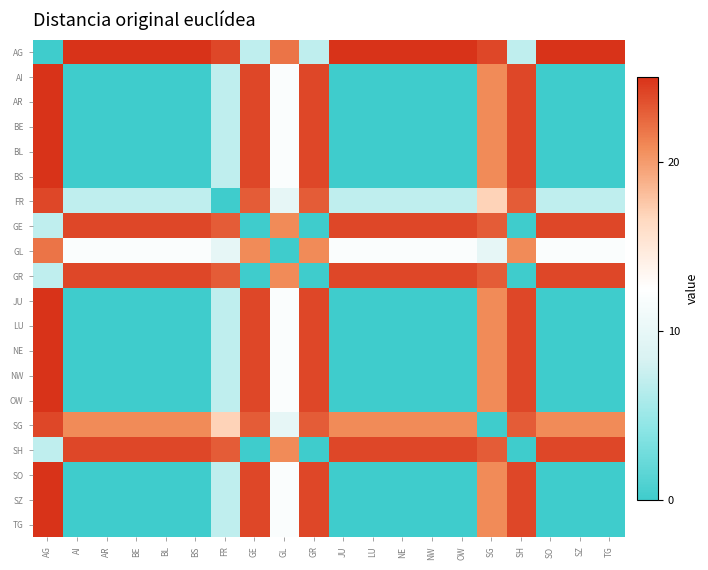

Reading right to left, transcribe all the data shown in this chart.

AG: TG=25.0	SZ=25.0	SO=25.0	SH=6.9	SG=24.0	OW=25.0	NW=25.0	NE=25.0	LU=25.0	JU=25.0	GR=6.9	GL=21.9	GE=6.9	FR=24.0	BS=25.0	BL=25.0	BE=25.0	AR=25.0	AI=25.0	AG=0.0
AI: TG=0.0	SZ=0.0	SO=0.0	SH=24.0	SG=20.8	OW=0.0	NW=0.0	NE=0.0	LU=0.0	JU=0.0	GR=24.0	GL=12.0	GE=24.0	FR=6.9	BS=0.0	BL=0.0	BE=0.0	AR=0.0	AI=0.0	AG=25.0
AR: TG=0.0	SZ=0.0	SO=0.0	SH=24.0	SG=20.8	OW=0.0	NW=0.0	NE=0.0	LU=0.0	JU=0.0	GR=24.0	GL=12.0	GE=24.0	FR=6.9	BS=0.0	BL=0.0	BE=0.0	AR=0.0	AI=0.0	AG=25.0
BE: TG=0.0	SZ=0.0	SO=0.0	SH=24.0	SG=20.8	OW=0.0	NW=0.0	NE=0.0	LU=0.0	JU=0.0	GR=24.0	GL=12.0	GE=24.0	FR=6.9	BS=0.0	BL=0.0	BE=0.0	AR=0.0	AI=0.0	AG=25.0
BL: TG=0.0	SZ=0.0	SO=0.0	SH=24.0	SG=20.8	OW=0.0	NW=0.0	NE=0.0	LU=0.0	JU=0.0	GR=24.0	GL=12.0	GE=24.0	FR=6.9	BS=0.0	BL=0.0	BE=0.0	AR=0.0	AI=0.0	AG=25.0
BS: TG=0.0	SZ=0.0	SO=0.0	SH=24.0	SG=20.8	OW=0.0	NW=0.0	NE=0.0	LU=0.0	JU=0.0	GR=24.0	GL=12.0	GE=24.0	FR=6.9	BS=0.0	BL=0.0	BE=0.0	AR=0.0	AI=0.0	AG=25.0
FR: TG=6.9	SZ=6.9	SO=6.9	SH=23.0	SG=17.0	OW=6.9	NW=6.9	NE=6.9	LU=6.9	JU=6.9	GR=23.0	GL=9.8	GE=23.0	FR=0.0	BS=6.9	BL=6.9	BE=6.9	AR=6.9	AI=6.9	AG=24.0
GE: TG=24.0	SZ=24.0	SO=24.0	SH=0.0	SG=23.0	OW=24.0	NW=24.0	NE=24.0	LU=24.0	JU=24.0	GR=0.0	GL=20.8	GE=0.0	FR=23.0	BS=24.0	BL=24.0	BE=24.0	AR=24.0	AI=24.0	AG=6.9
GL: TG=12.0	SZ=12.0	SO=12.0	SH=20.8	SG=9.8	OW=12.0	NW=12.0	NE=12.0	LU=12.0	JU=12.0	GR=20.8	GL=0.0	GE=20.8	FR=9.8	BS=12.0	BL=12.0	BE=12.0	AR=12.0	AI=12.0	AG=21.9
GR: TG=24.0	SZ=24.0	SO=24.0	SH=0.0	SG=23.0	OW=24.0	NW=24.0	NE=24.0	LU=24.0	JU=24.0	GR=0.0	GL=20.8	GE=0.0	FR=23.0	BS=24.0	BL=24.0	BE=24.0	AR=24.0	AI=24.0	AG=6.9
JU: TG=0.0	SZ=0.0	SO=0.0	SH=24.0	SG=20.8	OW=0.0	NW=0.0	NE=0.0	LU=0.0	JU=0.0	GR=24.0	GL=12.0	GE=24.0	FR=6.9	BS=0.0	BL=0.0	BE=0.0	AR=0.0	AI=0.0	AG=25.0
LU: TG=0.0	SZ=0.0	SO=0.0	SH=24.0	SG=20.8	OW=0.0	NW=0.0	NE=0.0	LU=0.0	JU=0.0	GR=24.0	GL=12.0	GE=24.0	FR=6.9	BS=0.0	BL=0.0	BE=0.0	AR=0.0	AI=0.0	AG=25.0
NE: TG=0.0	SZ=0.0	SO=0.0	SH=24.0	SG=20.8	OW=0.0	NW=0.0	NE=0.0	LU=0.0	JU=0.0	GR=24.0	GL=12.0	GE=24.0	FR=6.9	BS=0.0	BL=0.0	BE=0.0	AR=0.0	AI=0.0	AG=25.0
NW: TG=0.0	SZ=0.0	SO=0.0	SH=24.0	SG=20.8	OW=0.0	NW=0.0	NE=0.0	LU=0.0	JU=0.0	GR=24.0	GL=12.0	GE=24.0	FR=6.9	BS=0.0	BL=0.0	BE=0.0	AR=0.0	AI=0.0	AG=25.0
OW: TG=0.0	SZ=0.0	SO=0.0	SH=24.0	SG=20.8	OW=0.0	NW=0.0	NE=0.0	LU=0.0	JU=0.0	GR=24.0	GL=12.0	GE=24.0	FR=6.9	BS=0.0	BL=0.0	BE=0.0	AR=0.0	AI=0.0	AG=25.0
SG: TG=20.8	SZ=20.8	SO=20.8	SH=23.0	SG=0.0	OW=20.8	NW=20.8	NE=20.8	LU=20.8	JU=20.8	GR=23.0	GL=9.8	GE=23.0	FR=17.0	BS=20.8	BL=20.8	BE=20.8	AR=20.8	AI=20.8	AG=24.0
SH: TG=24.0	SZ=24.0	SO=24.0	SH=0.0	SG=23.0	OW=24.0	NW=24.0	NE=24.0	LU=24.0	JU=24.0	GR=0.0	GL=20.8	GE=0.0	FR=23.0	BS=24.0	BL=24.0	BE=24.0	AR=24.0	AI=24.0	AG=6.9
SO: TG=0.0	SZ=0.0	SO=0.0	SH=24.0	SG=20.8	OW=0.0	NW=0.0	NE=0.0	LU=0.0	JU=0.0	GR=24.0	GL=12.0	GE=24.0	FR=6.9	BS=0.0	BL=0.0	BE=0.0	AR=0.0	AI=0.0	AG=25.0
SZ: TG=0.0	SZ=0.0	SO=0.0	SH=24.0	SG=20.8	OW=0.0	NW=0.0	NE=0.0	LU=0.0	JU=0.0	GR=24.0	GL=12.0	GE=24.0	FR=6.9	BS=0.0	BL=0.0	BE=0.0	AR=0.0	AI=0.0	AG=25.0
TG: TG=0.0	SZ=0.0	SO=0.0	SH=24.0	SG=20.8	OW=0.0	NW=0.0	NE=0.0	LU=0.0	JU=0.0	GR=24.0	GL=12.0	GE=24.0	FR=6.9	BS=0.0	BL=0.0	BE=0.0	AR=0.0	AI=0.0	AG=25.0